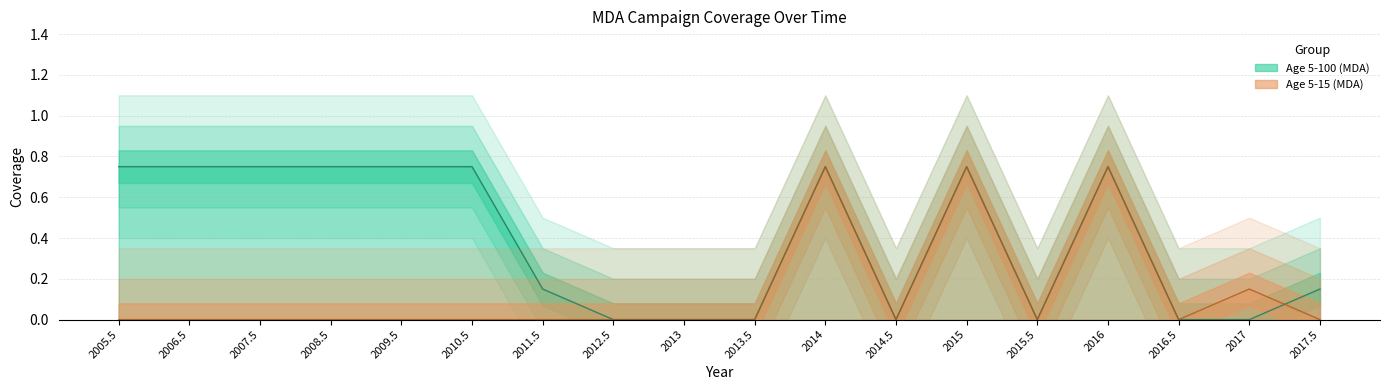

List the series in order of their overall mean, lowest first.

Age 5-15 (MDA), Age 5-100 (MDA)